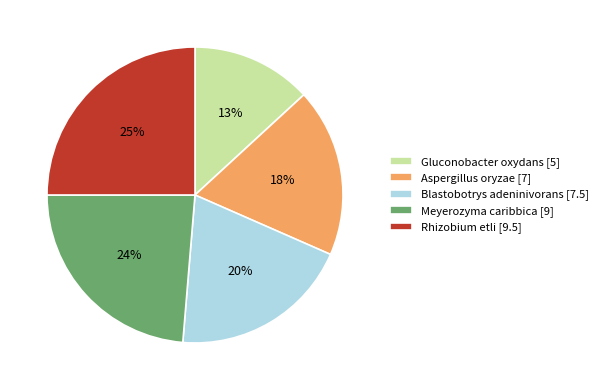

What percentage is the Blastobotrys adeninivorans [7.5] slice, to the nearest percent?

20%